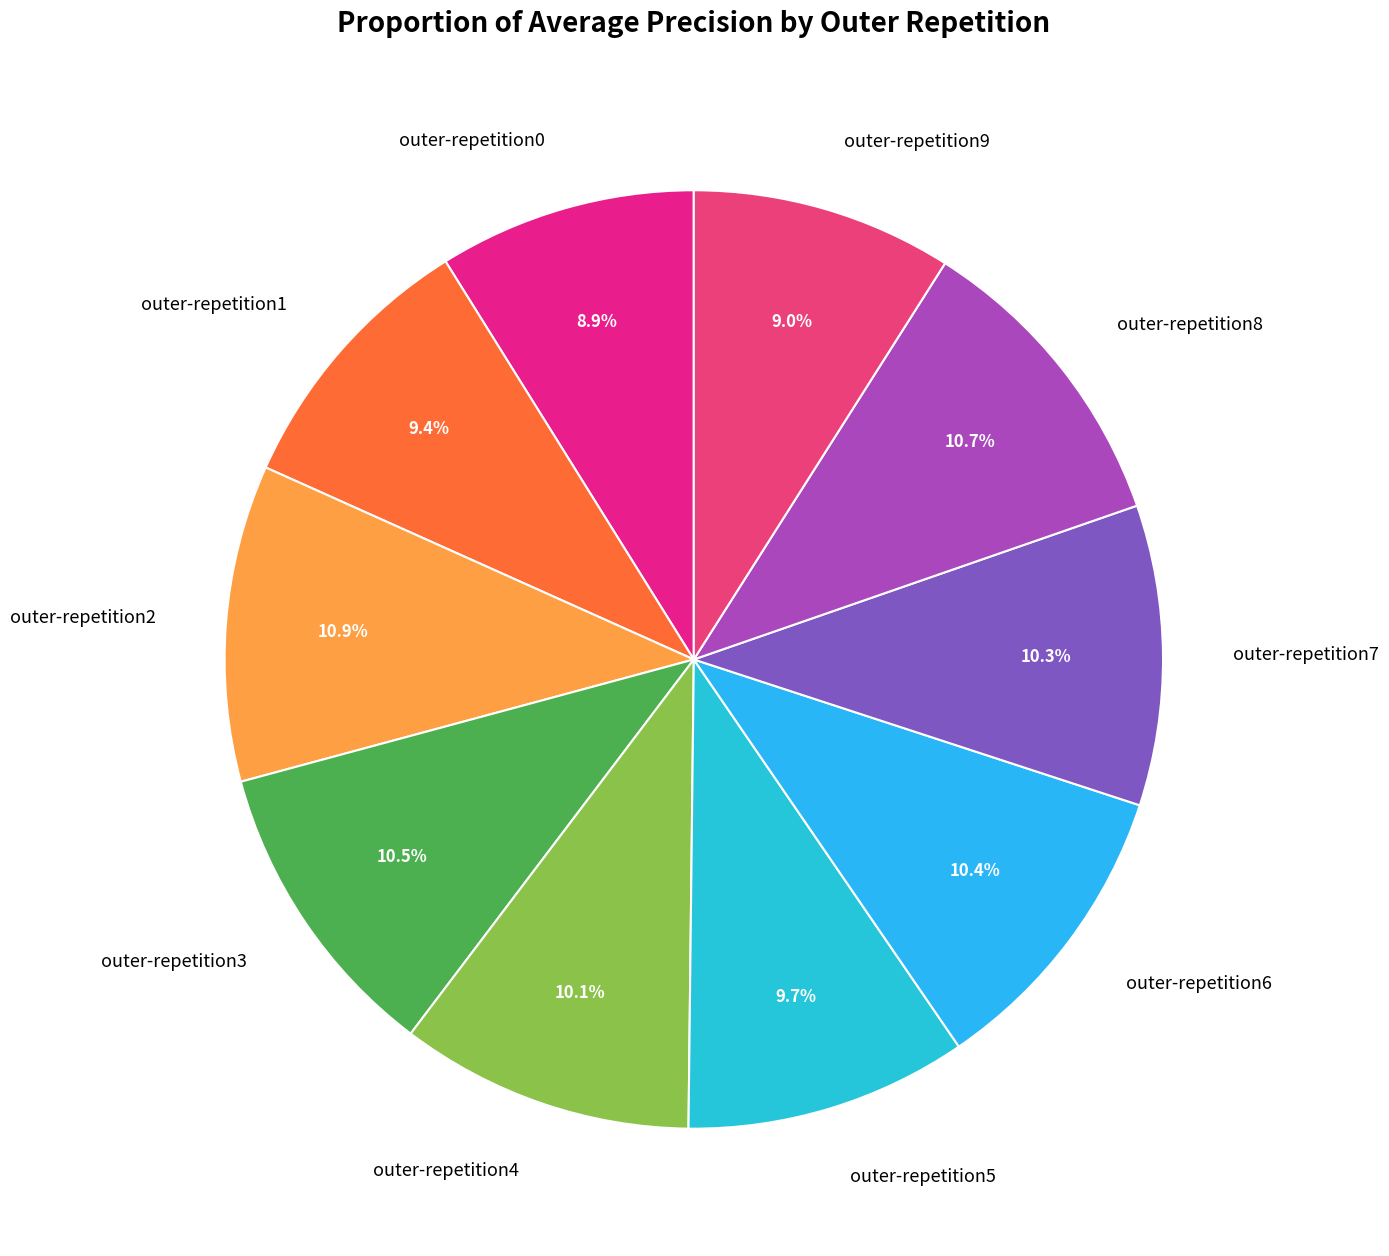

The outer-repetition5 slice represents 10% of the pie. True or false?

True